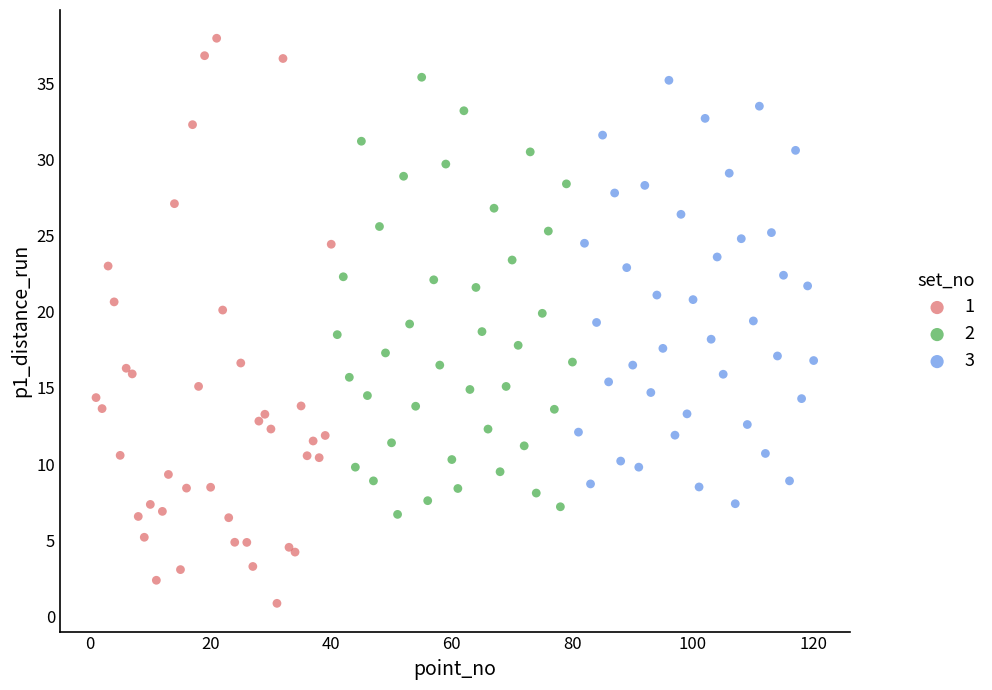

What are all the series names shown in the legend?

1, 2, 3